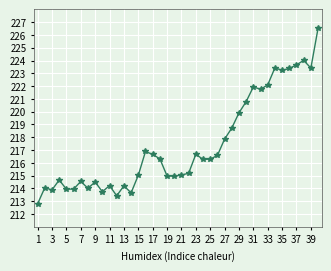

Does the chart have visible grid lines?

Yes